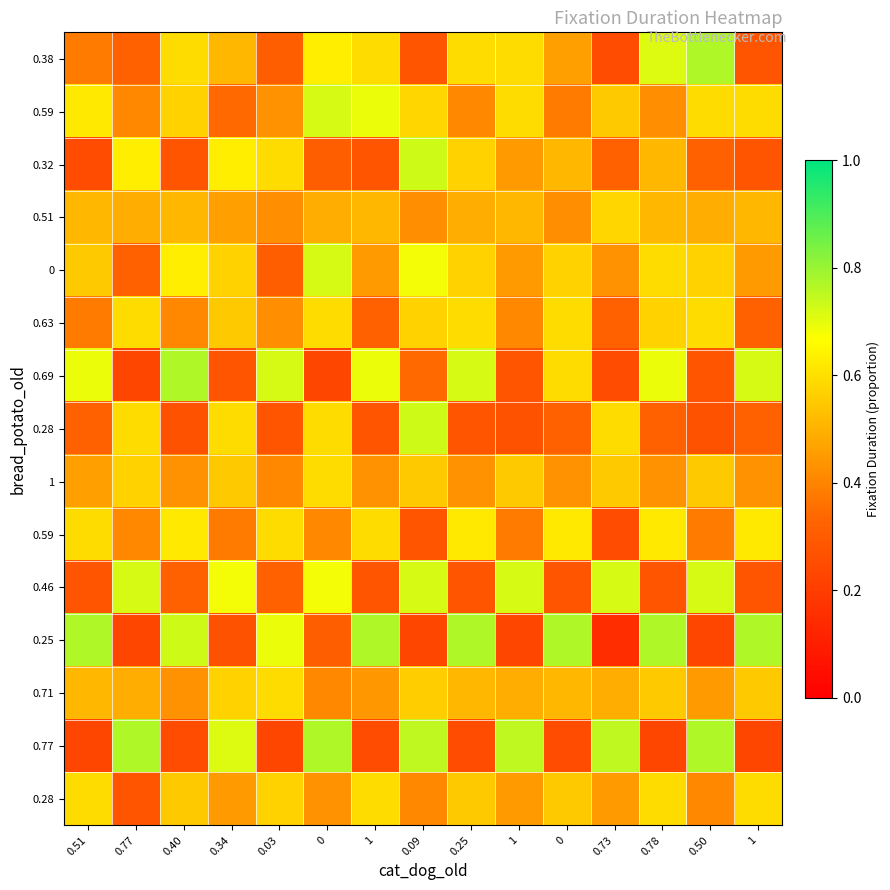

What is the smallest value displayed?

0.1